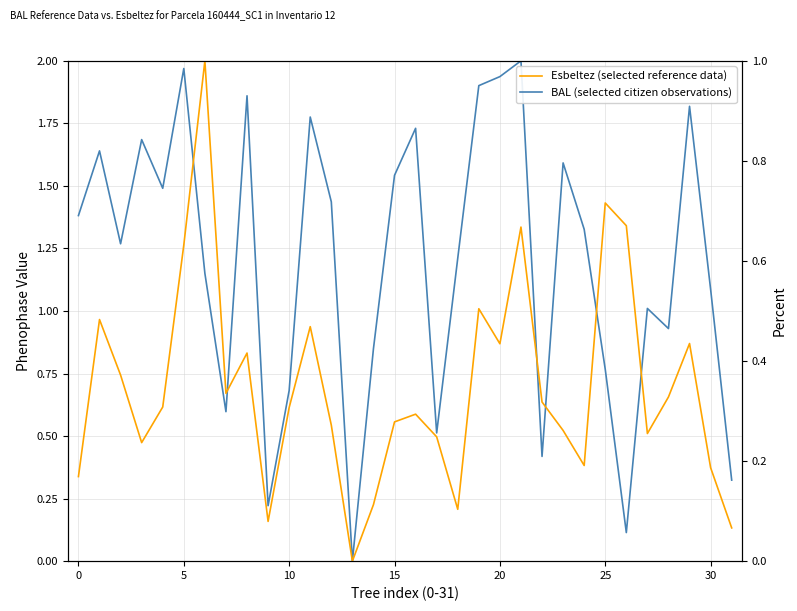

What is the label of the 6th point from the right?

26